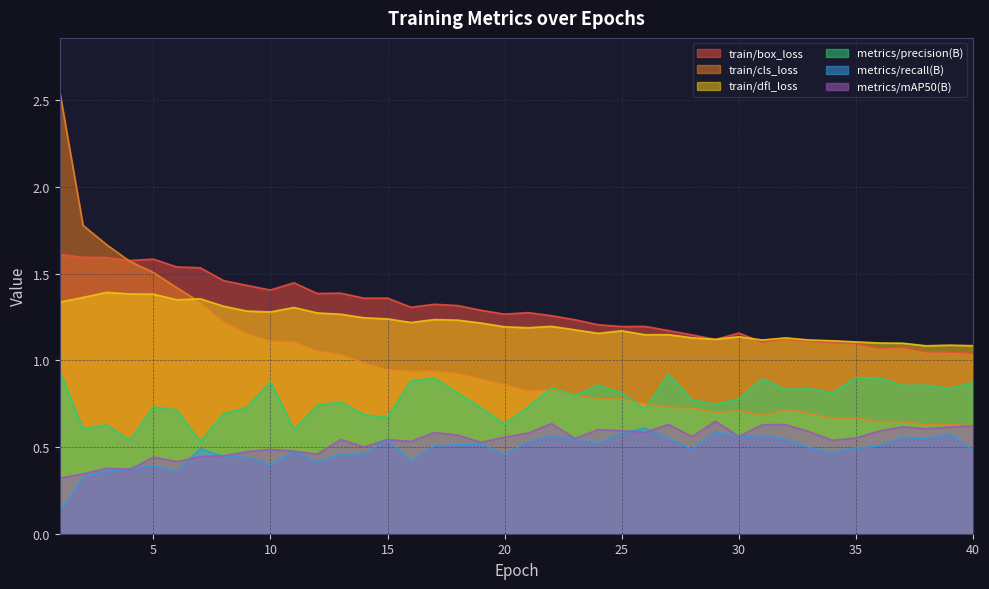

True or false: metrics/mAP50(B) and metrics/precision(B) cross at least once.

False